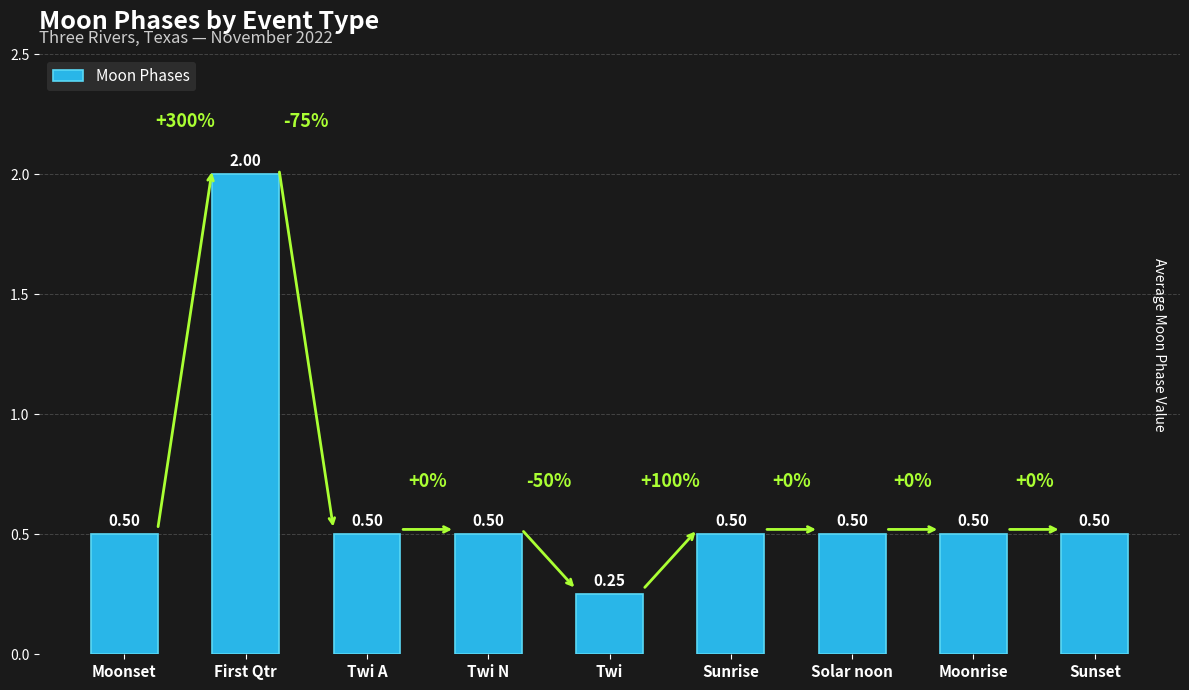

Does the chart contain any negative values?

No